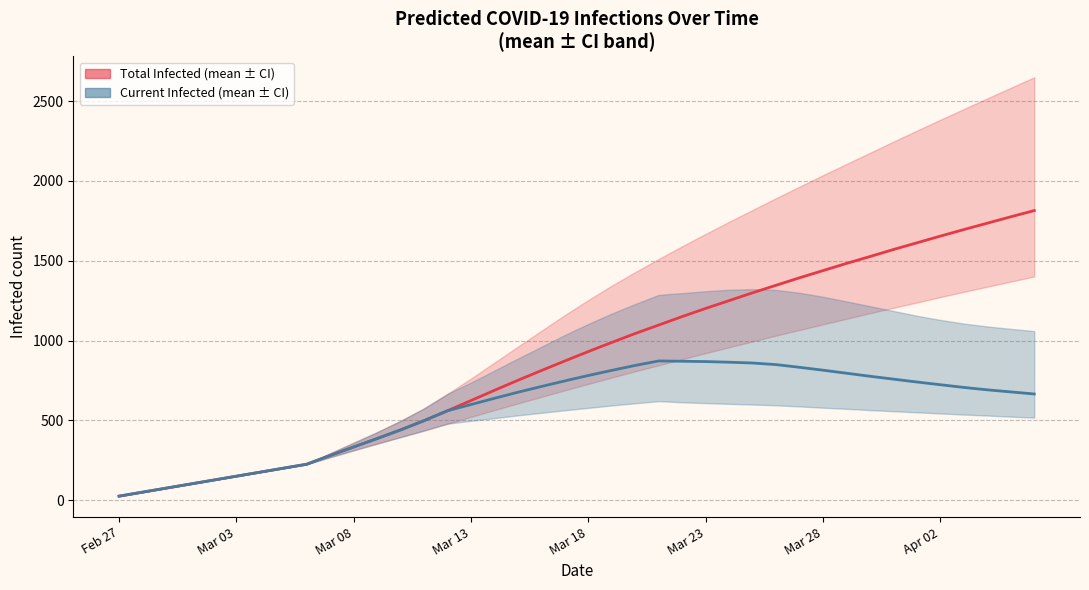

The value of predicted_total_infected_mean at 11 is 223. True or false?

False